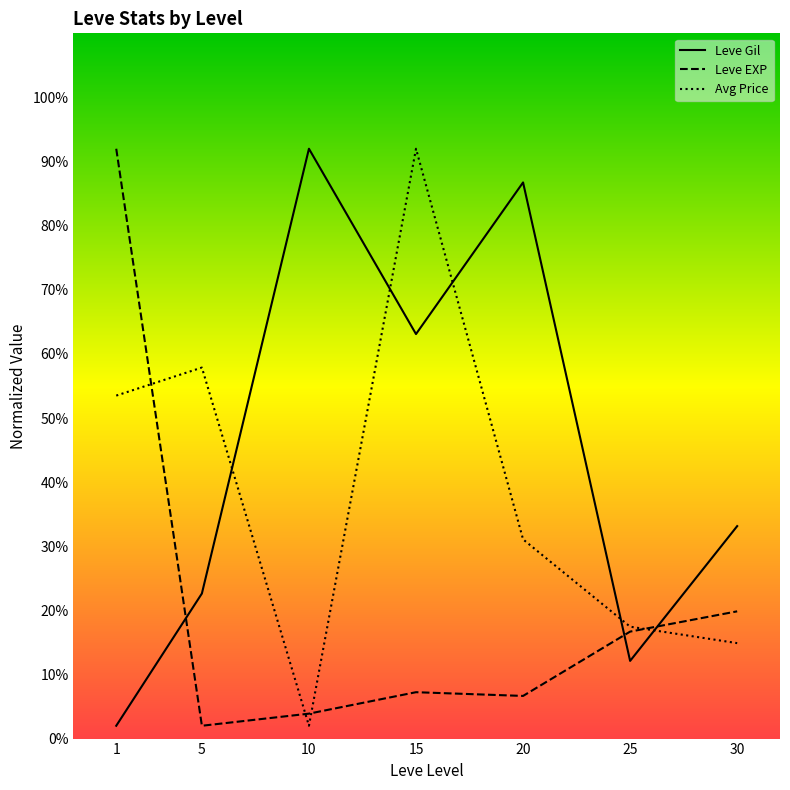

What is the difference between the highest and lowest values at 1?

90.0